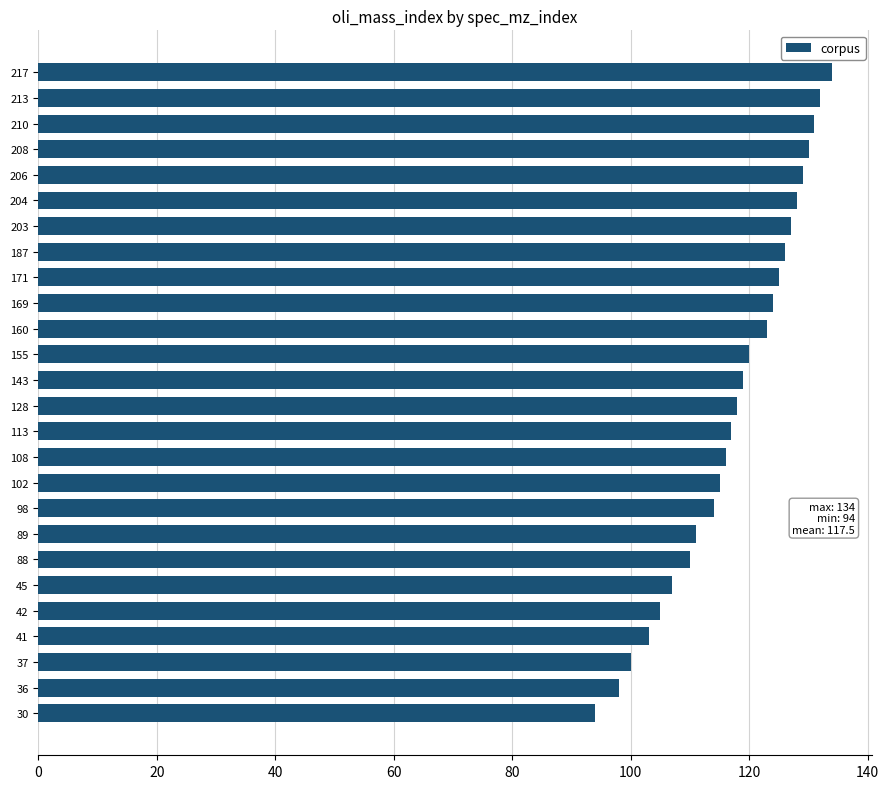

What is the value of the 14th bar from the top?

118